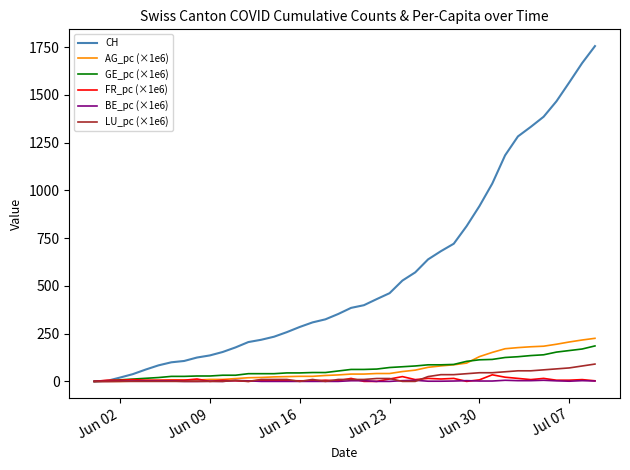

Which series has the largest total across all categories?

CH